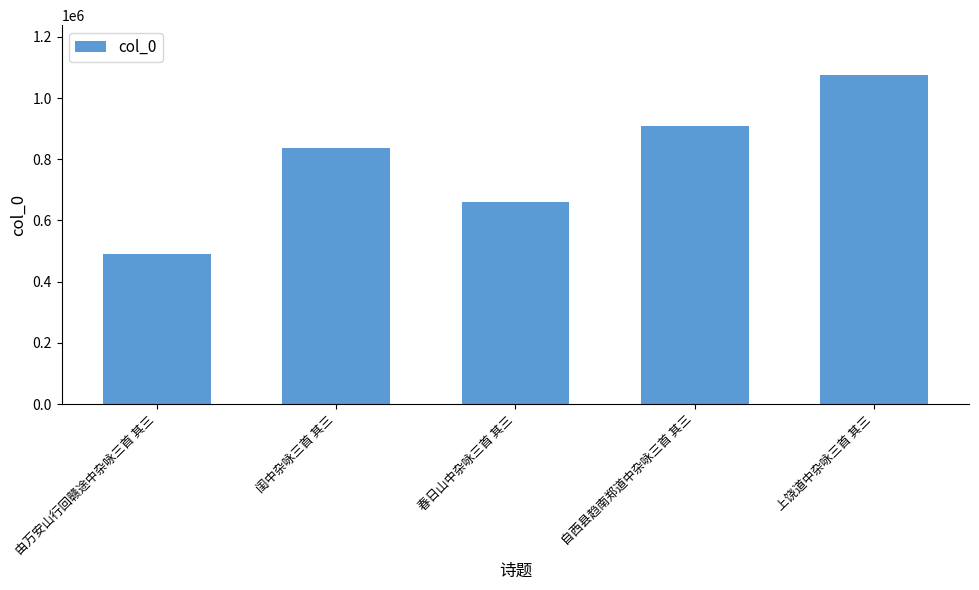

Are the bars grouped side by side (vs. stacked)?

No